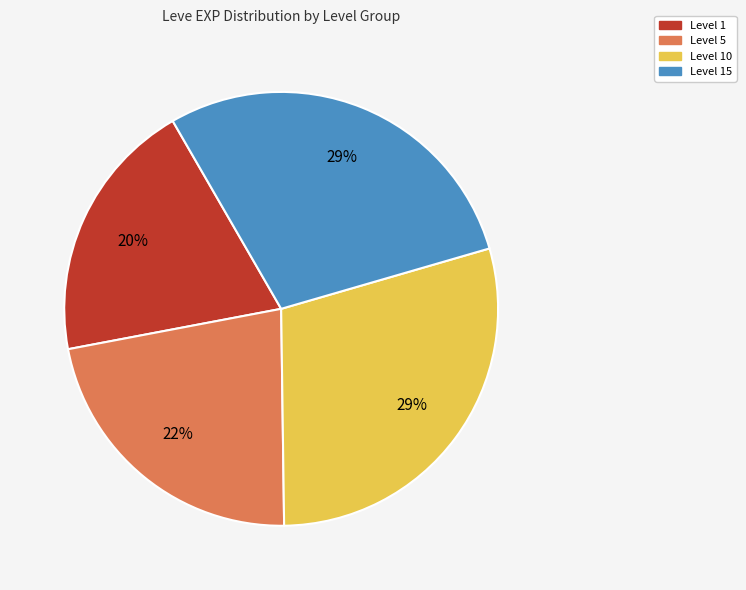

Does any single category account for the majority?

No